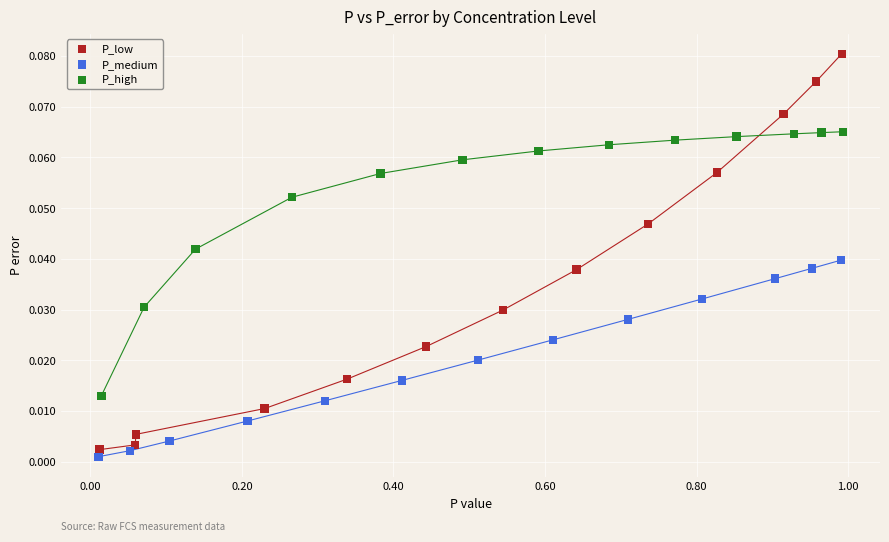

Which series reaches the maximum Y coordinate?

P_low